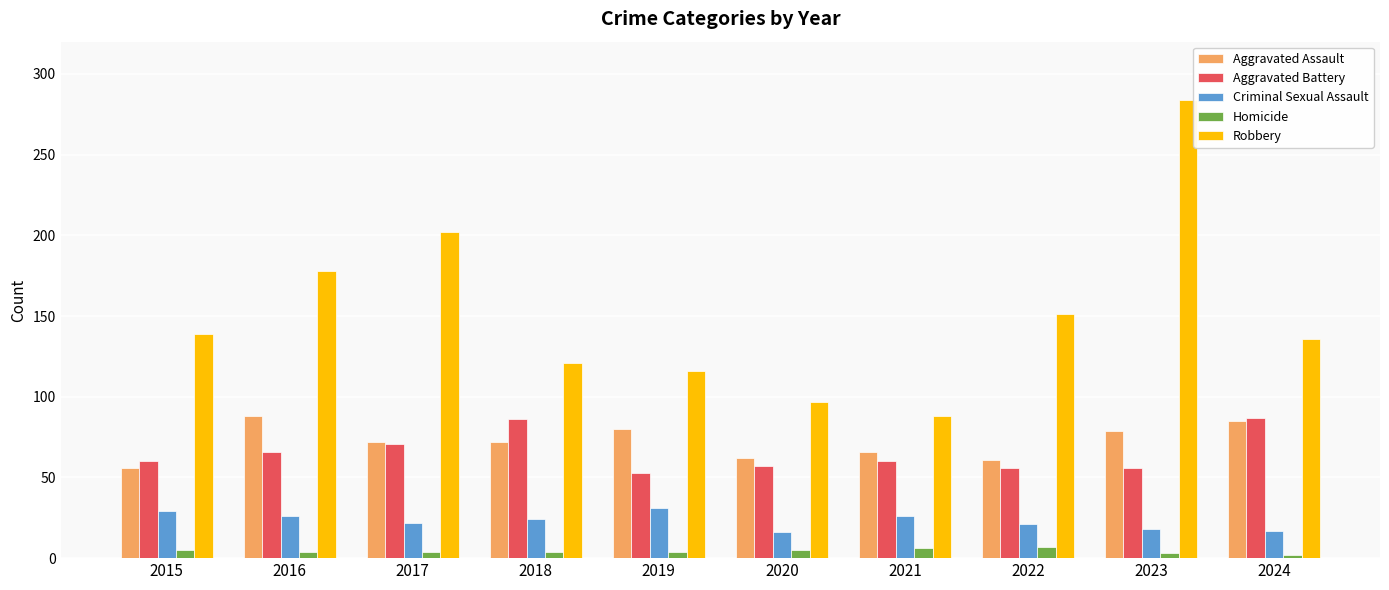

Is the value of Aggravated Assault at 2016 greater than the value of Aggravated Battery at 2015?

Yes